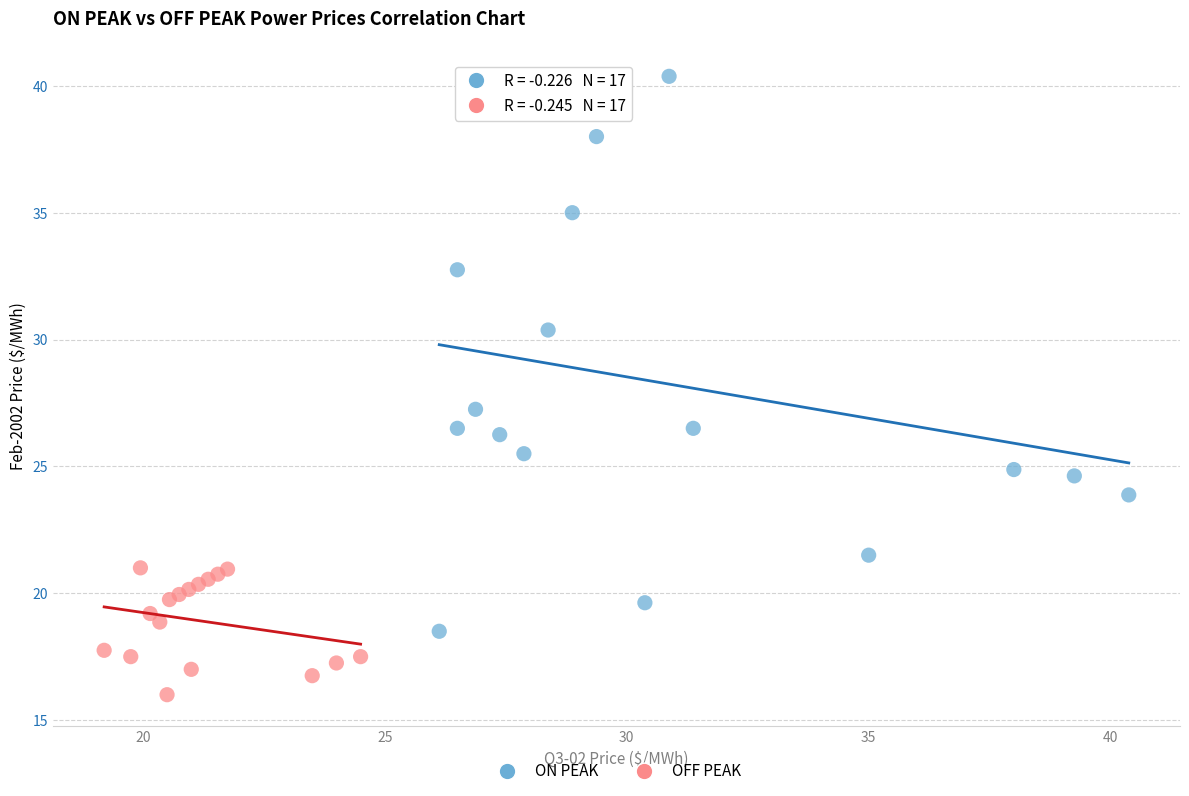

Which series contains the highest Y value?

ON PEAK